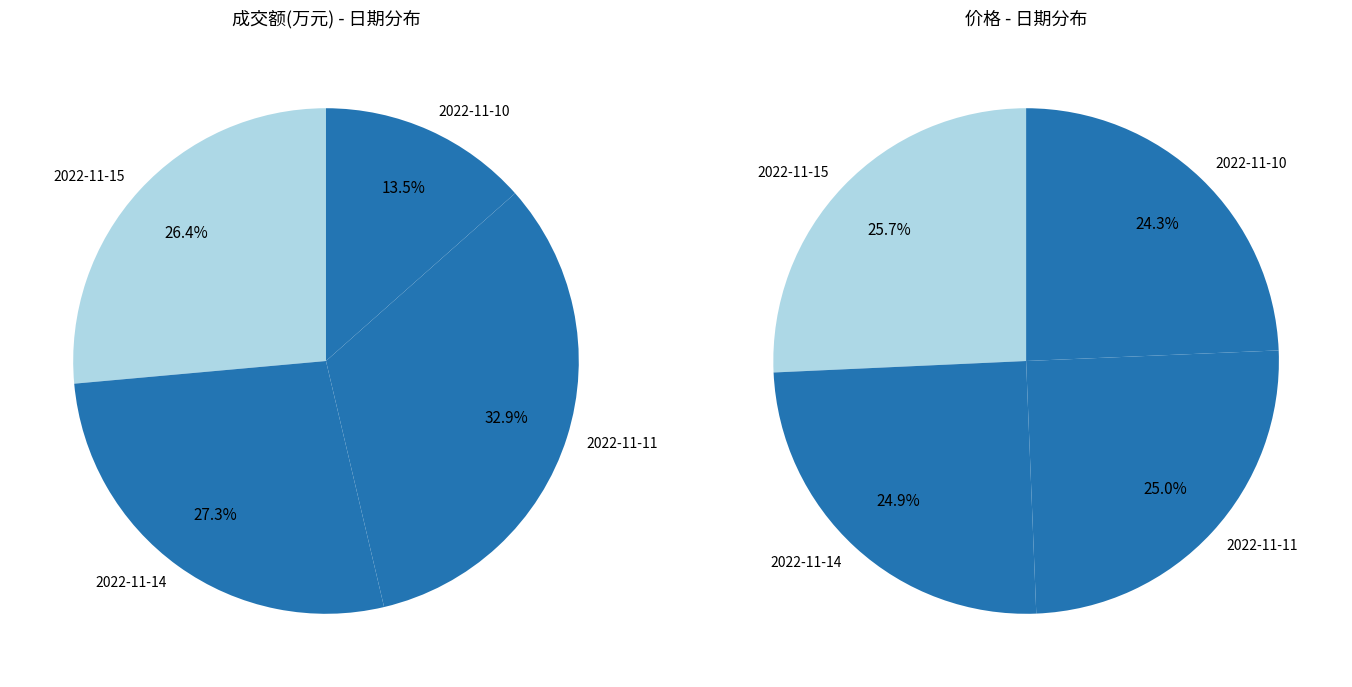

Is it true that 2022-11-14 is 15% of the pie?

False